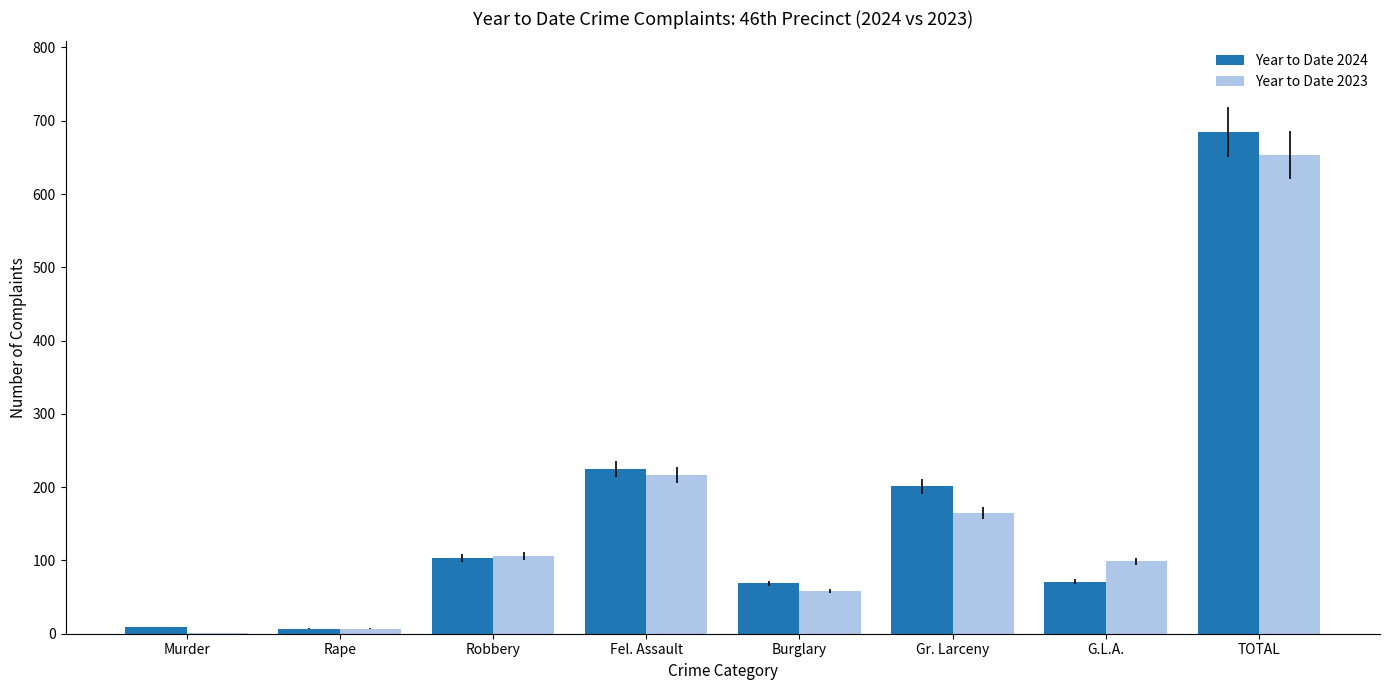

Where is Year to Date 2023 nearest to the value 327?

Fel. Assault